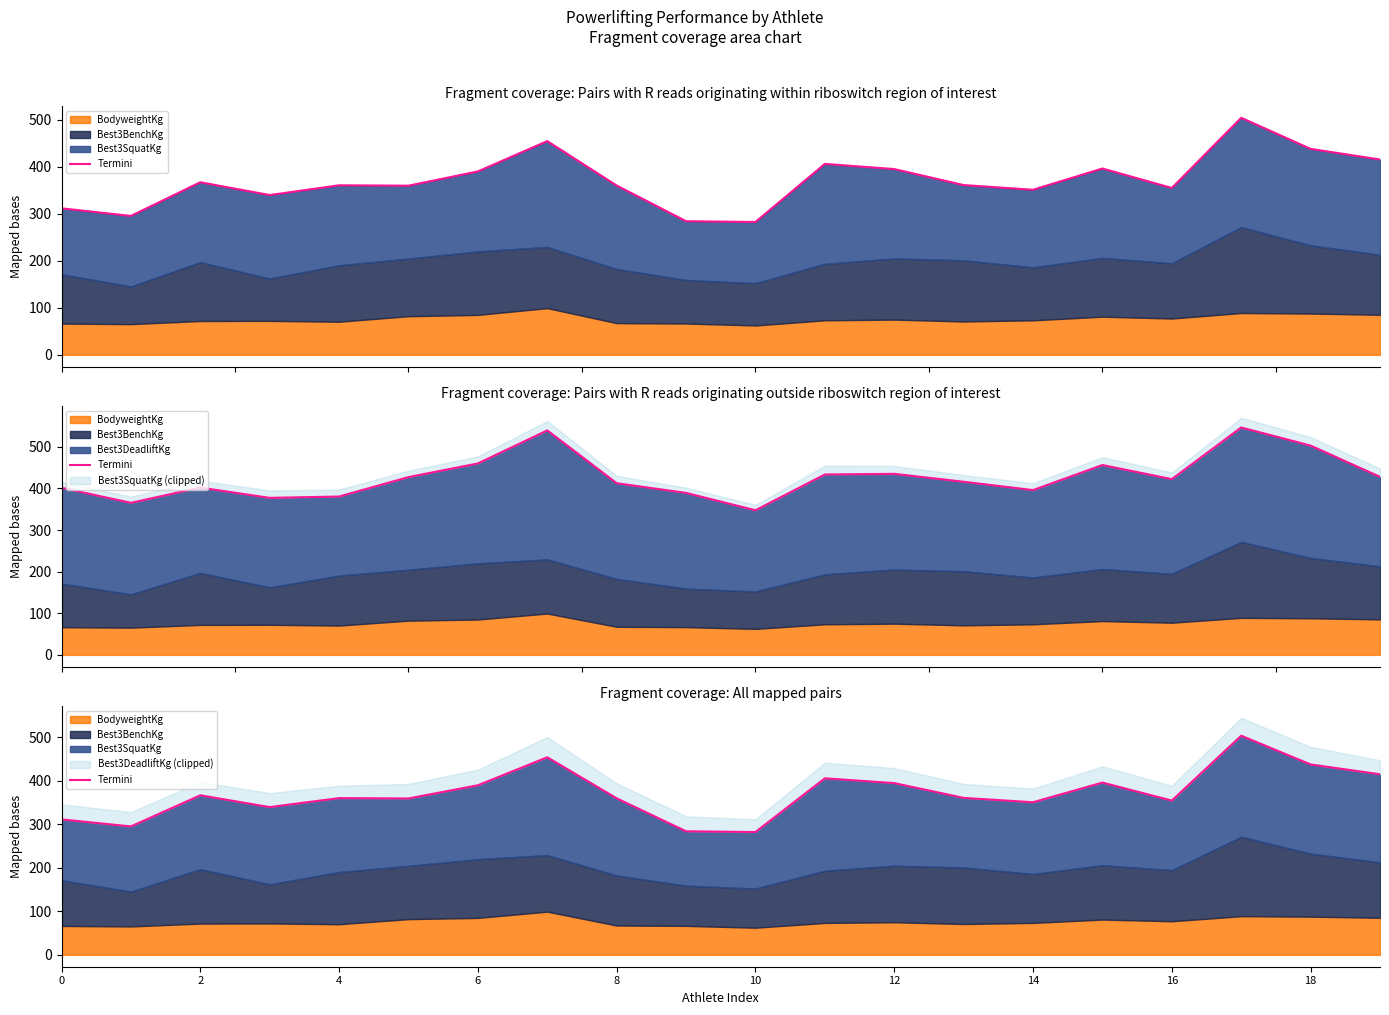

Reading left to right, transcribe all the data shown in this chart.

311.5	295.4	367.0	339.8	360.5	359.7	390.0	454.4	360.0	284.2	282.5	406.0	395.0	361.0	351.0	396.2	354.8	504.0	437.9	415.3